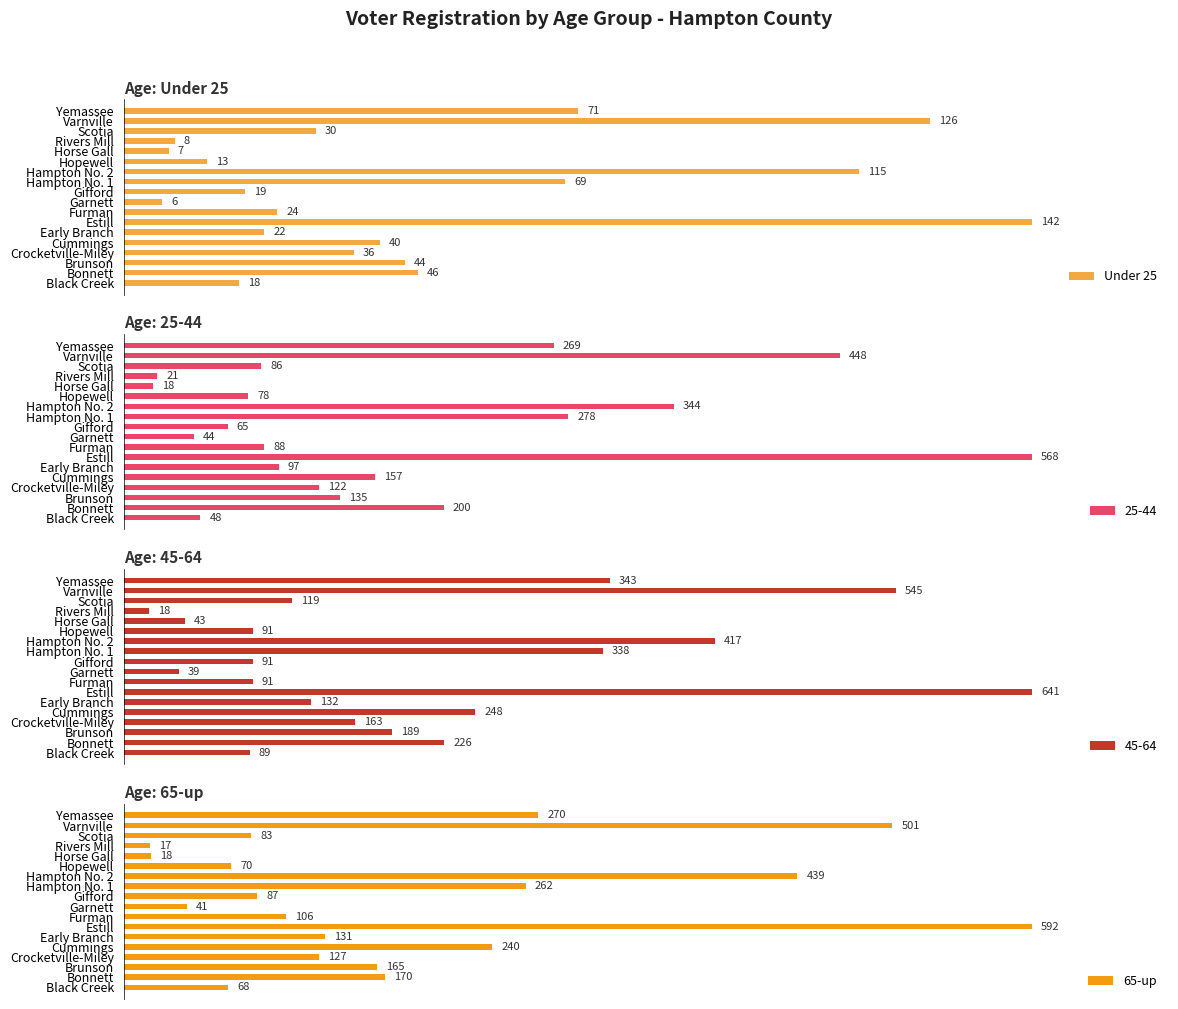

Where is Under 25 nearest to the value 74?

Yemassee